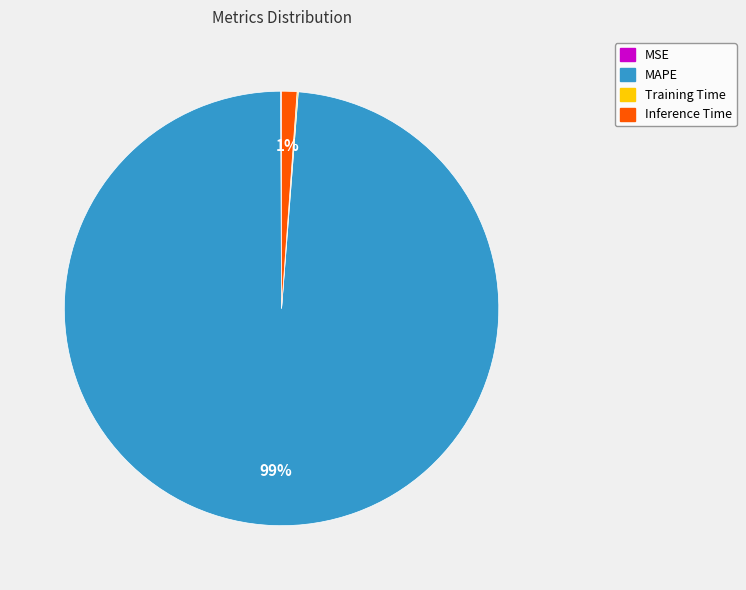

True or false: MAPE accounts for 99% of the total.

True